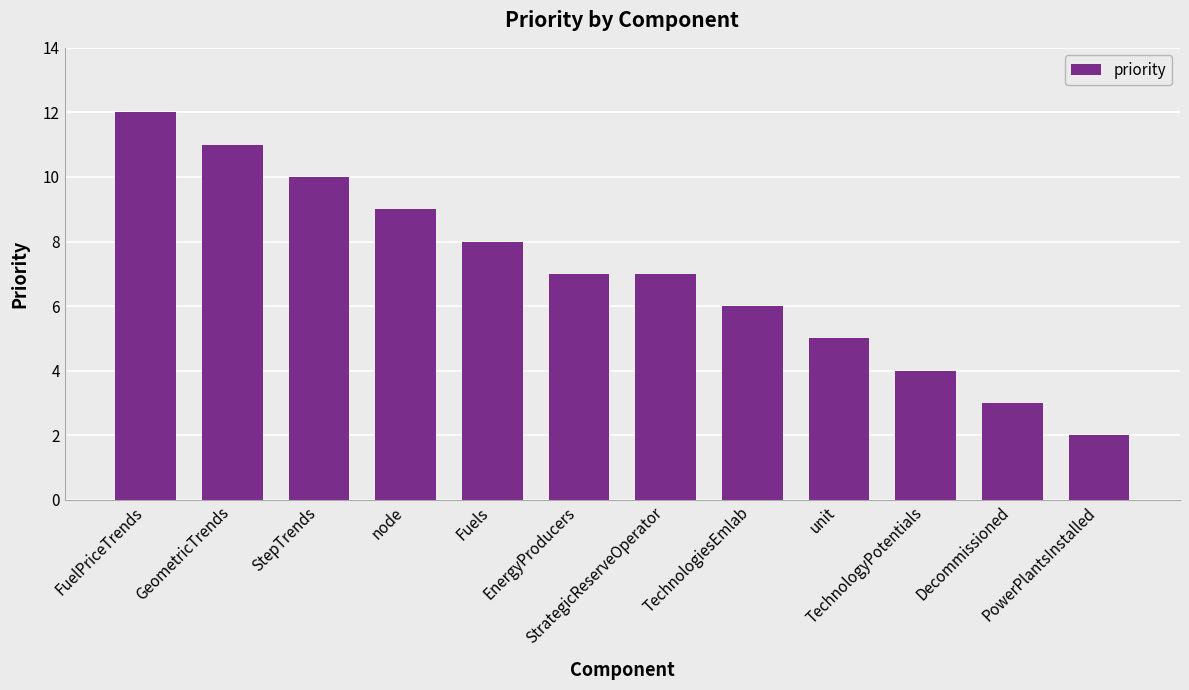

What is the average value?

7